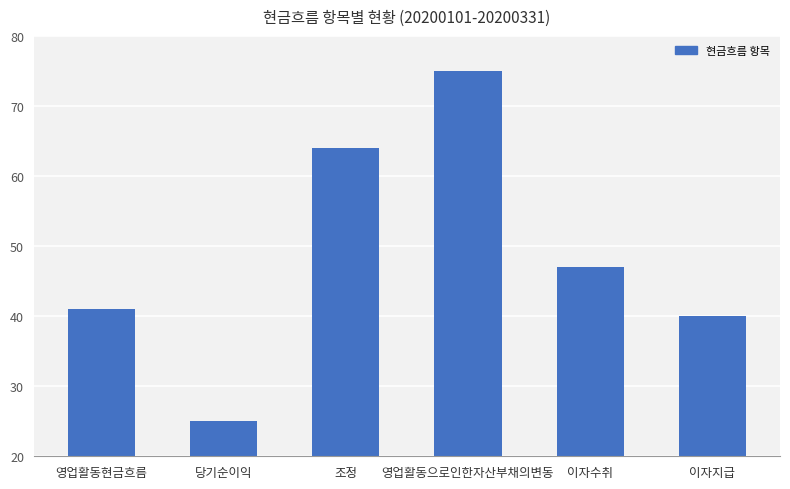

Count the number of categories in the chart.

6